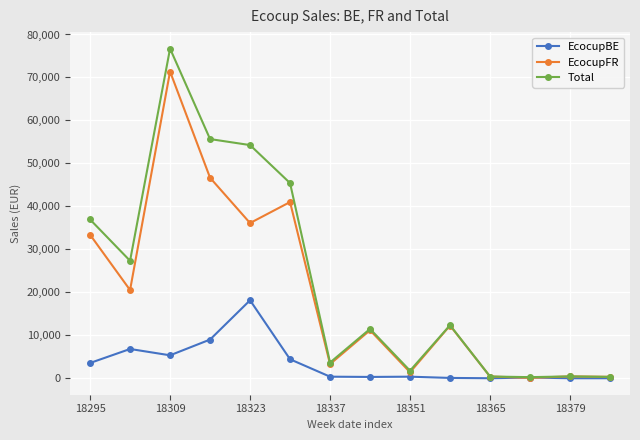

List the series in order of their peak value, highest first.

Total, EcocupFR, EcocupBE